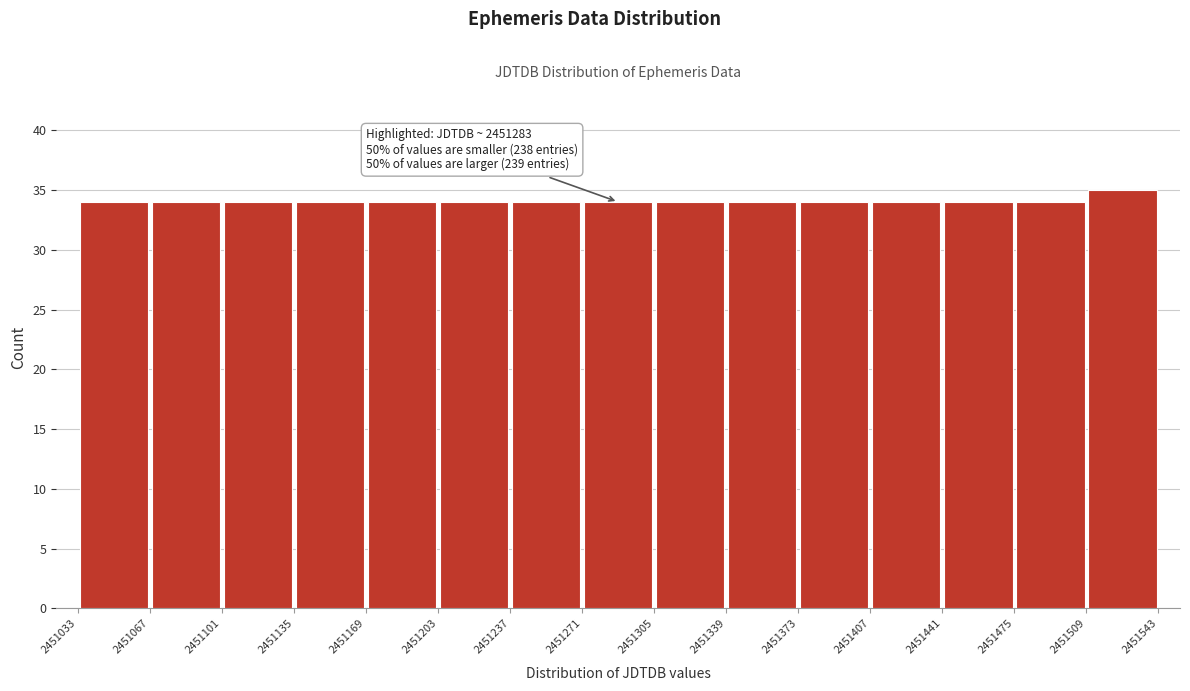

Over which range of the x-axis is the bar tallest?

2451509 to 2451543